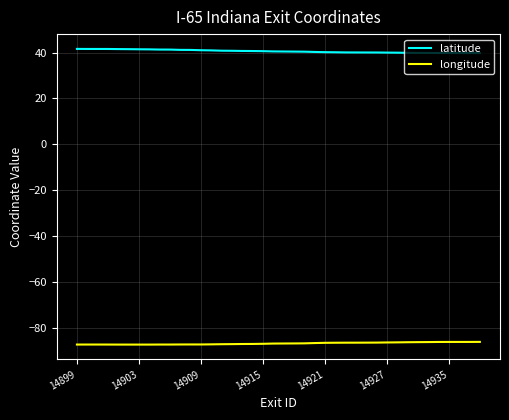

What is the greatest value displayed?

41.6